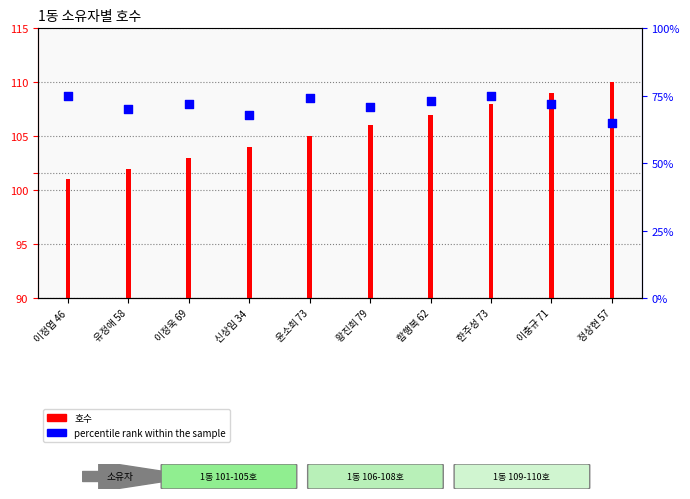

Which series contains the highest Y value?

호수